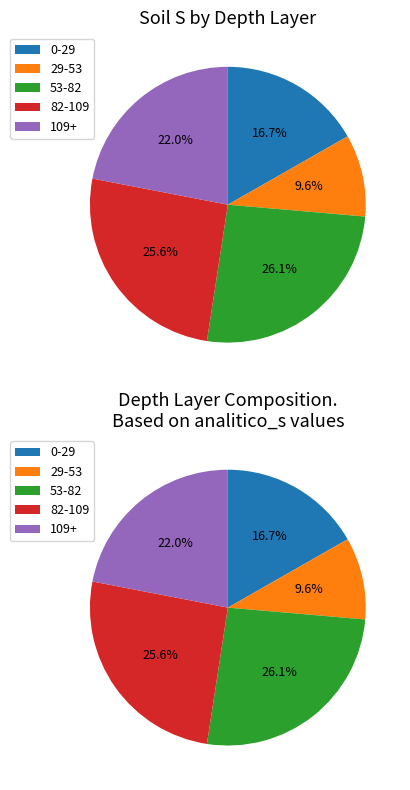

To the nearest percent, what is the difference between the largest and smallest slice percentages?

16%